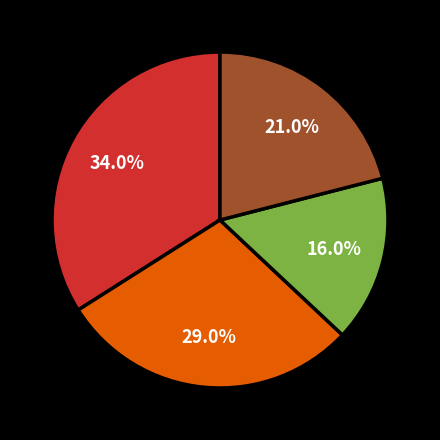

Count the number of slices in the pie.

4